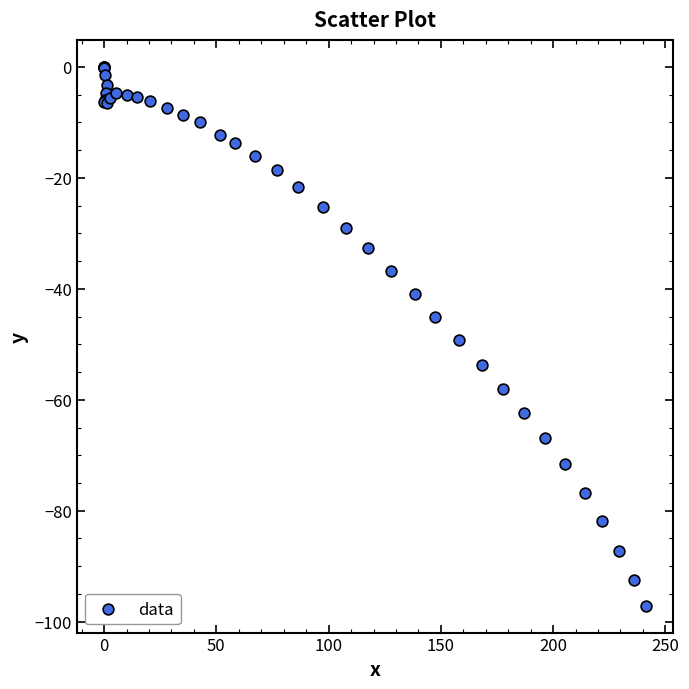

What Y value in the scatter plot is closest to -48?

-49.3